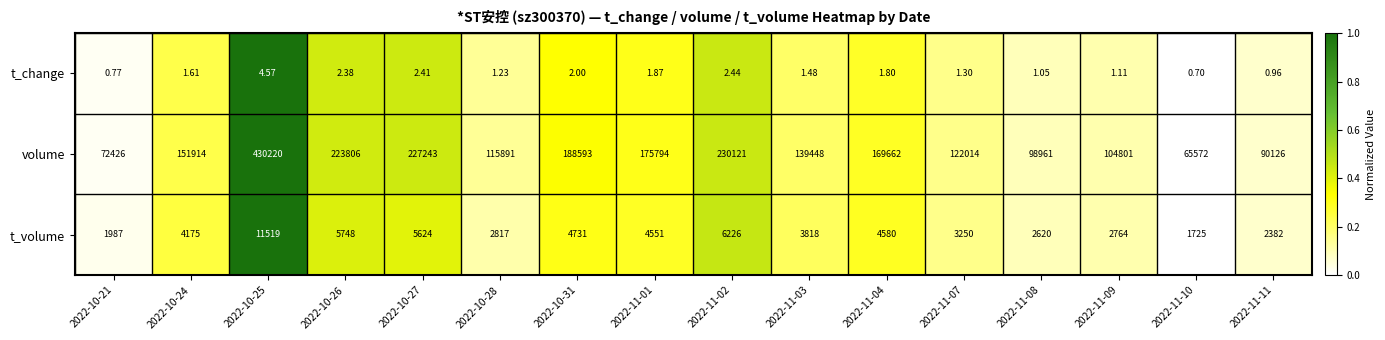

List the series in order of their peak value, highest first.

volume, t_volume, t_change